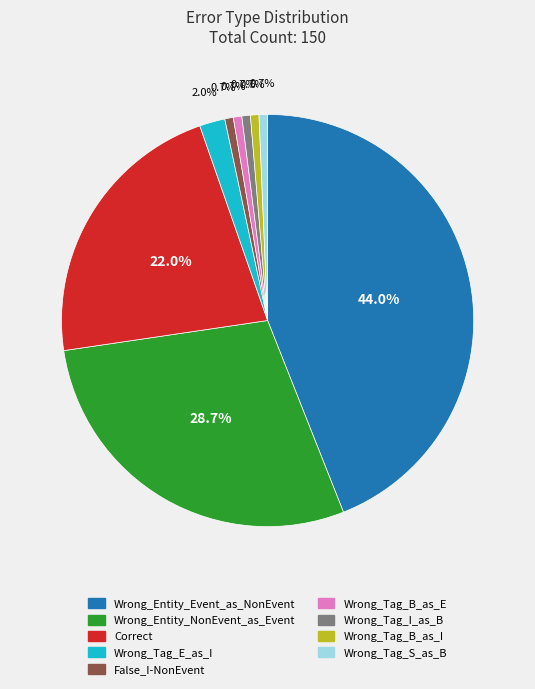

Which slice is the largest?

Wrong_Entity_Event_as_NonEvent